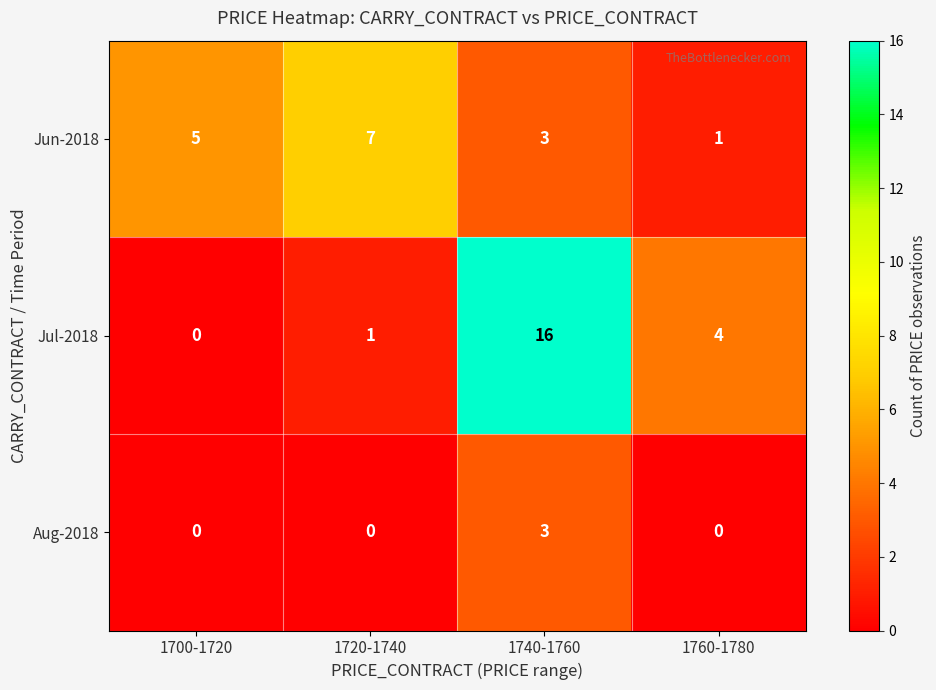

List the series in order of their overall mean, lowest first.

Aug-2018, Jun-2018, Jul-2018